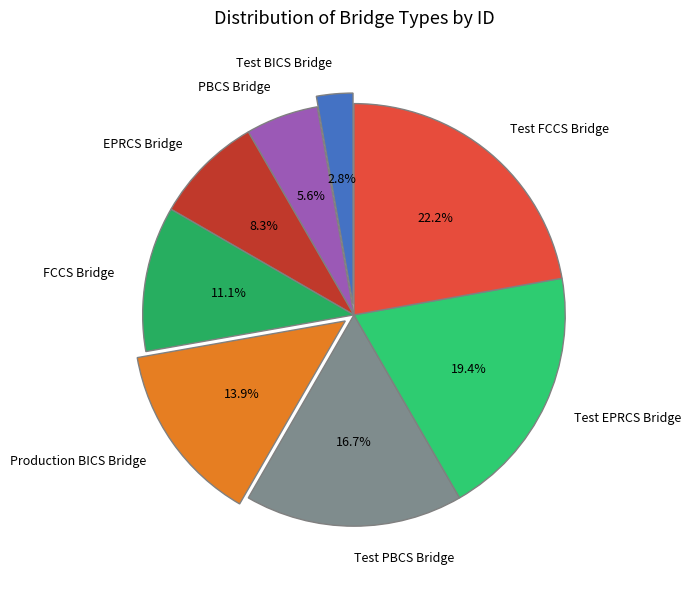

Rank the categories by value from highest to lowest.

Test FCCS Bridge, Test EPRCS Bridge, Test PBCS Bridge, Production BICS Bridge, FCCS Bridge, EPRCS Bridge, PBCS Bridge, Test BICS Bridge